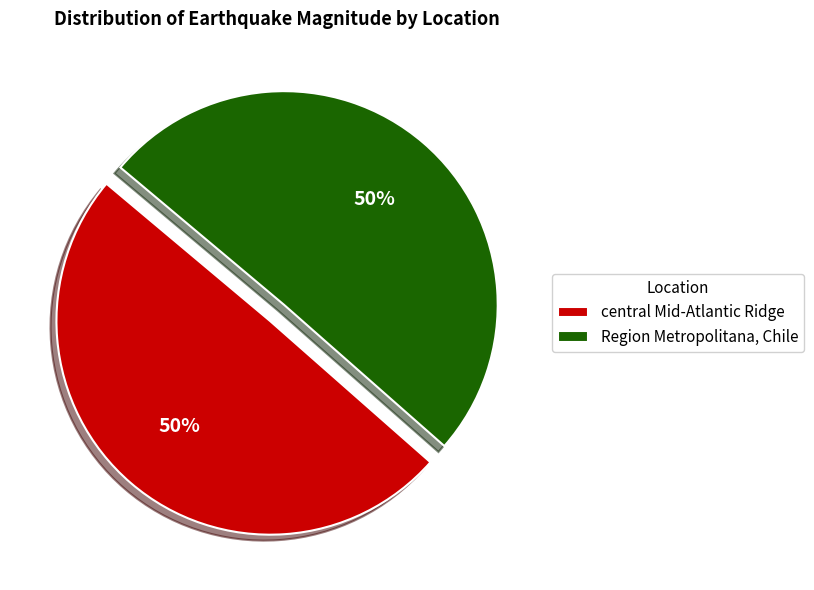

How many segments does this pie chart have?

2